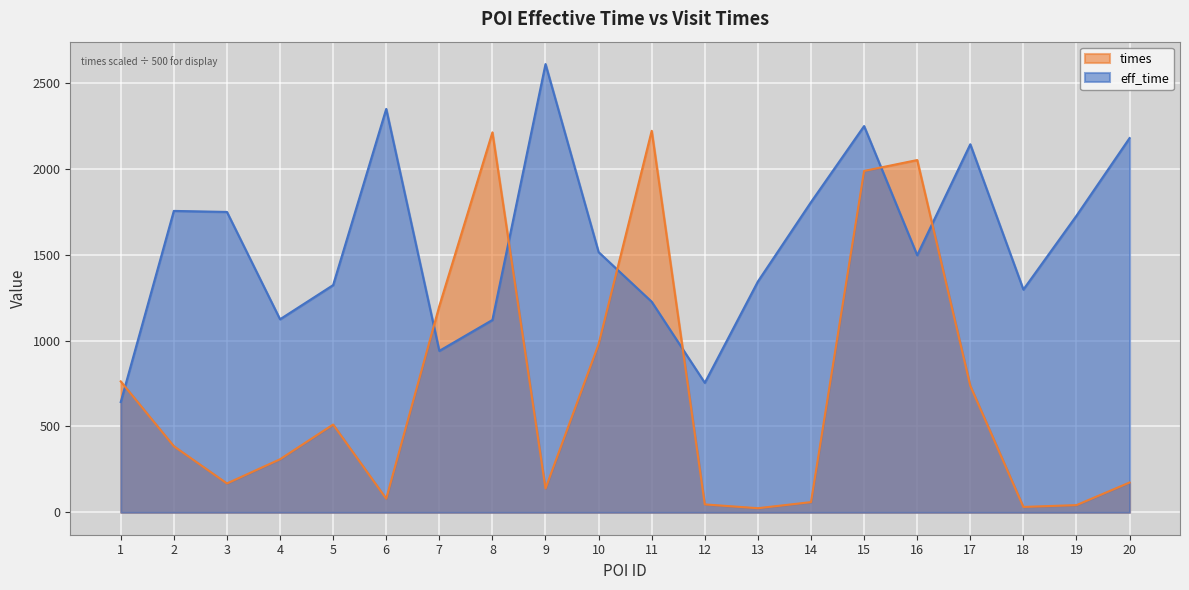

What is the sum of all times values?

14119.7